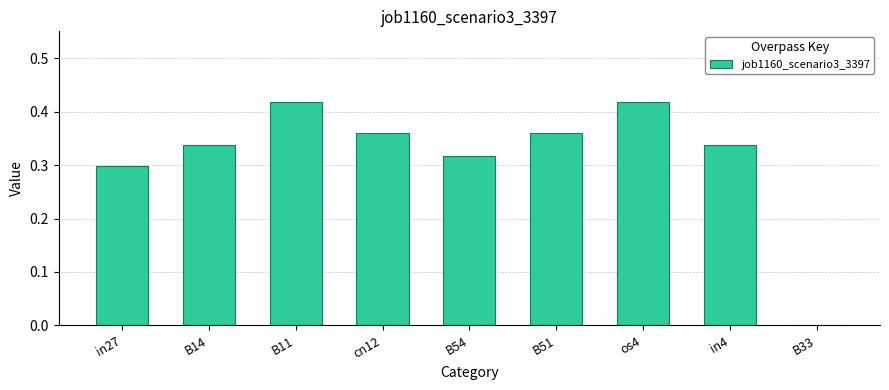

Is it true that the value at B51 is 0.2?

False